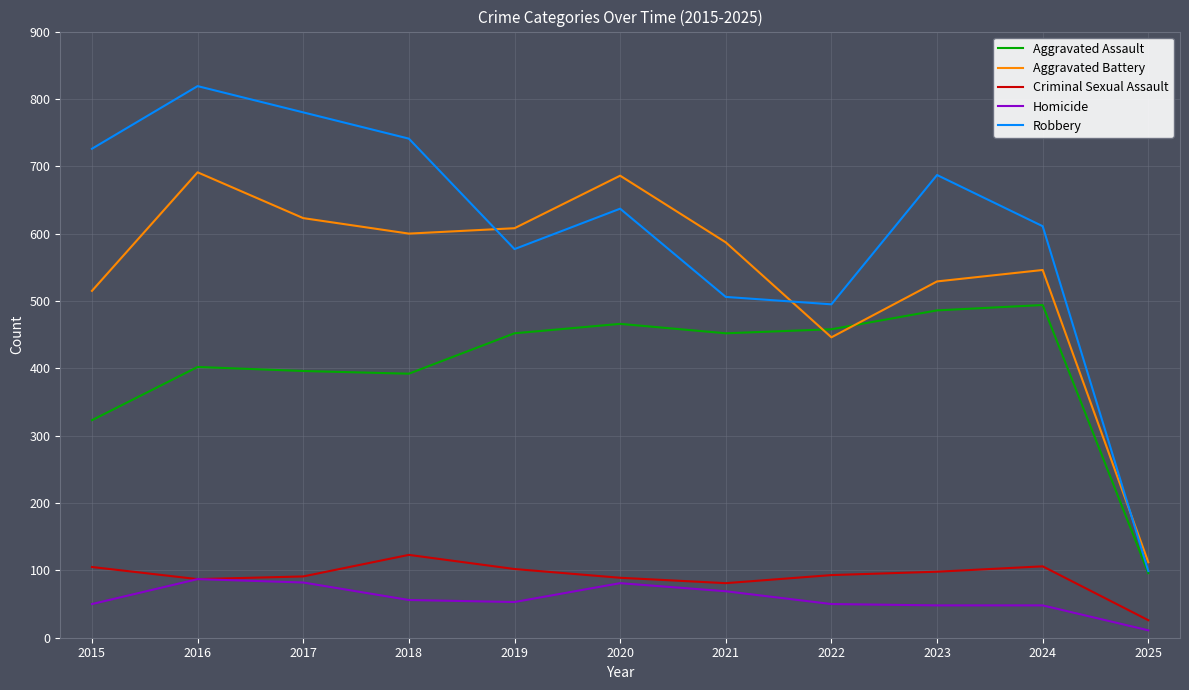

How many lines are shown in the chart?

5